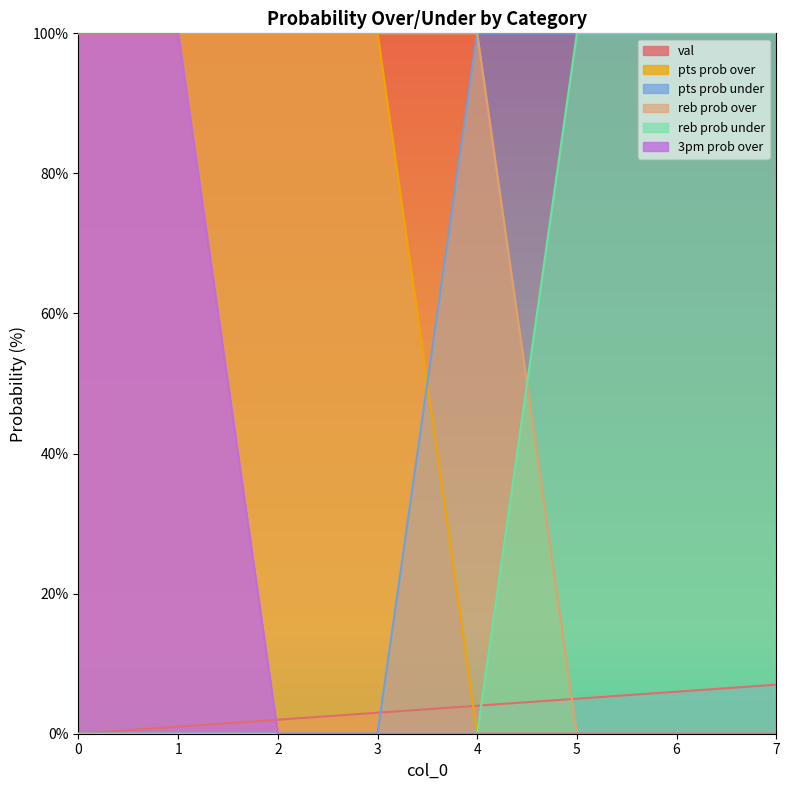

Is the value of 3pm prob over at 6 greater than the value of reb prob over at 0?

No